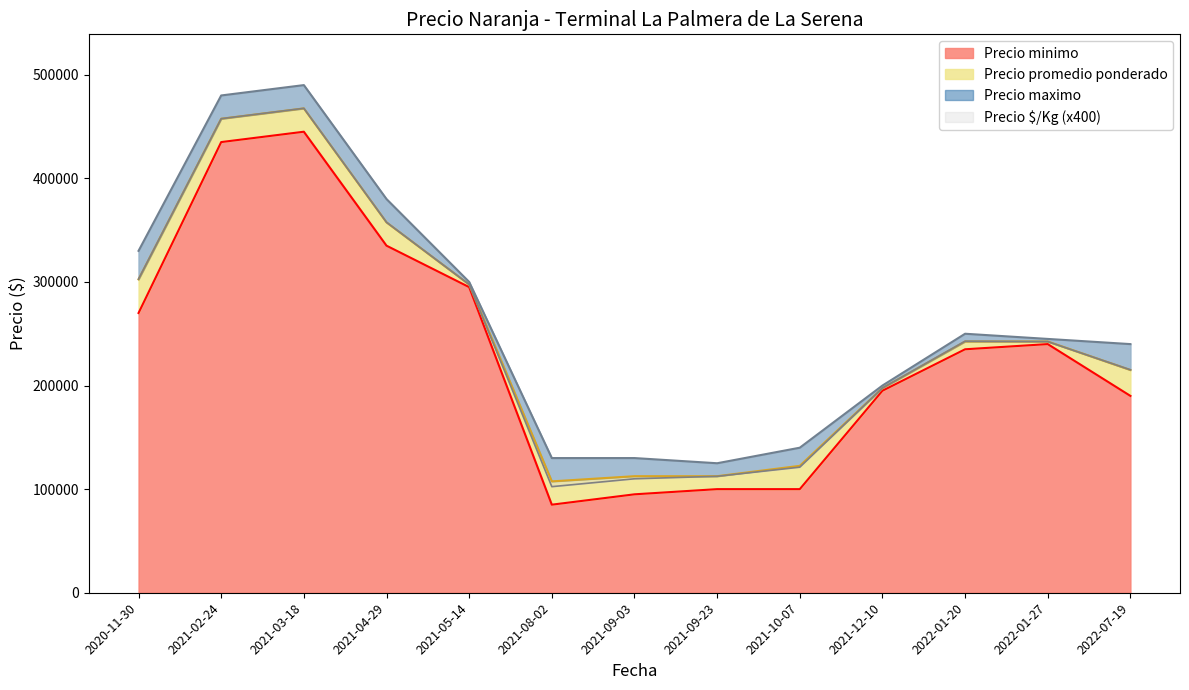

What is the label of the 3rd point from the right?

2022-01-20